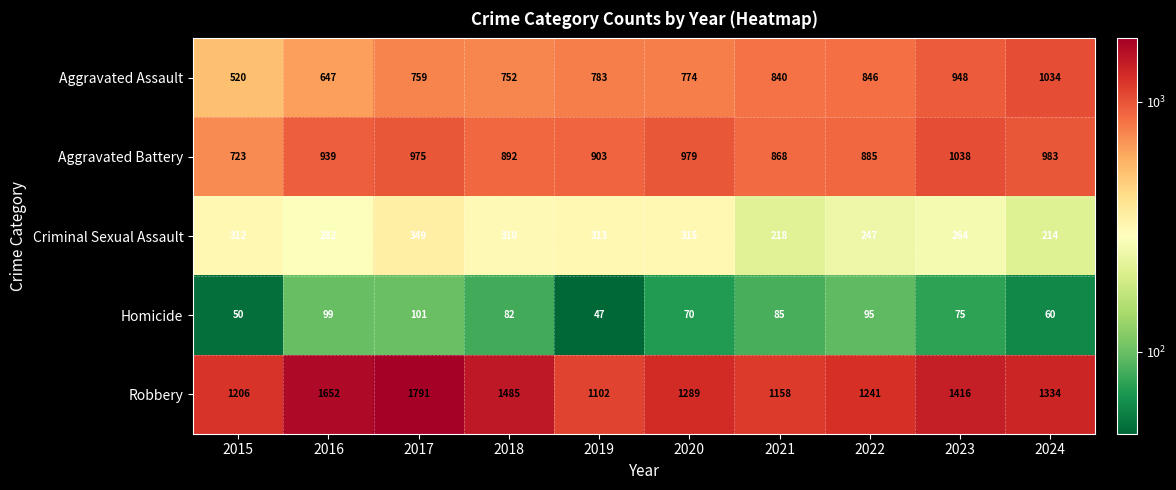

Rank the categories by Aggravated Battery value from lowest to highest.

2015, 2021, 2022, 2018, 2019, 2016, 2017, 2020, 2024, 2023